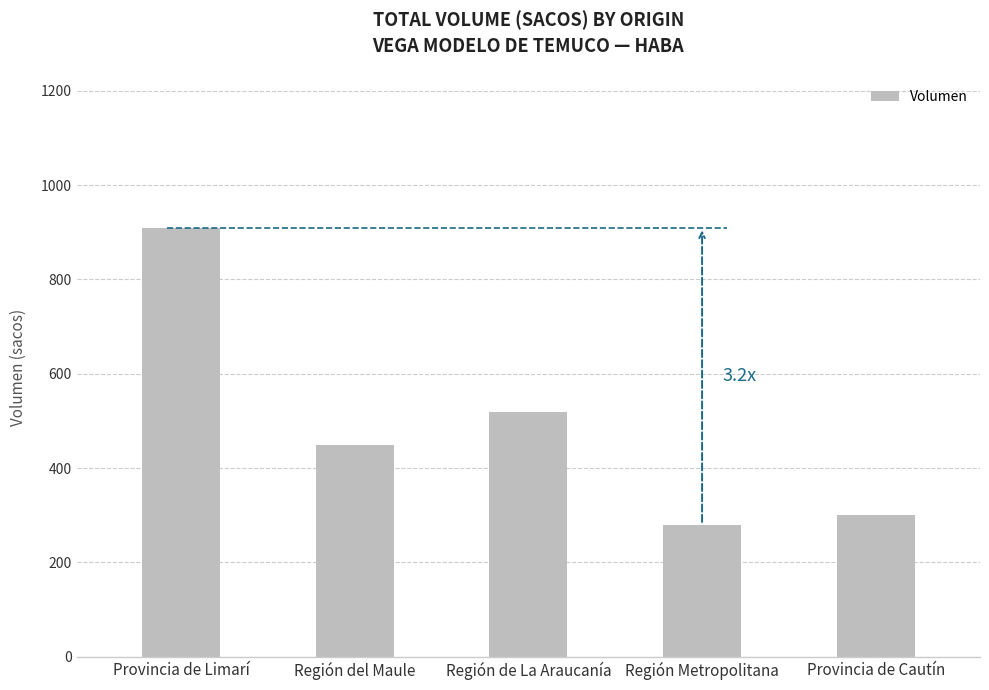

What is the average value?

492